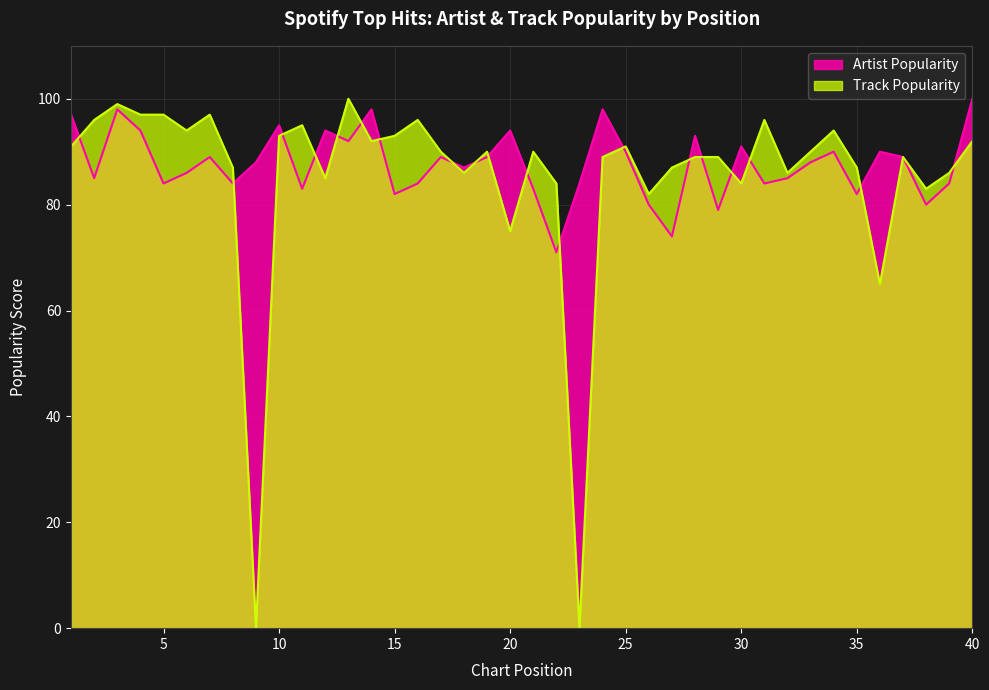

What is the difference between the maximum and minimum values in the Artist Popularity series?

29